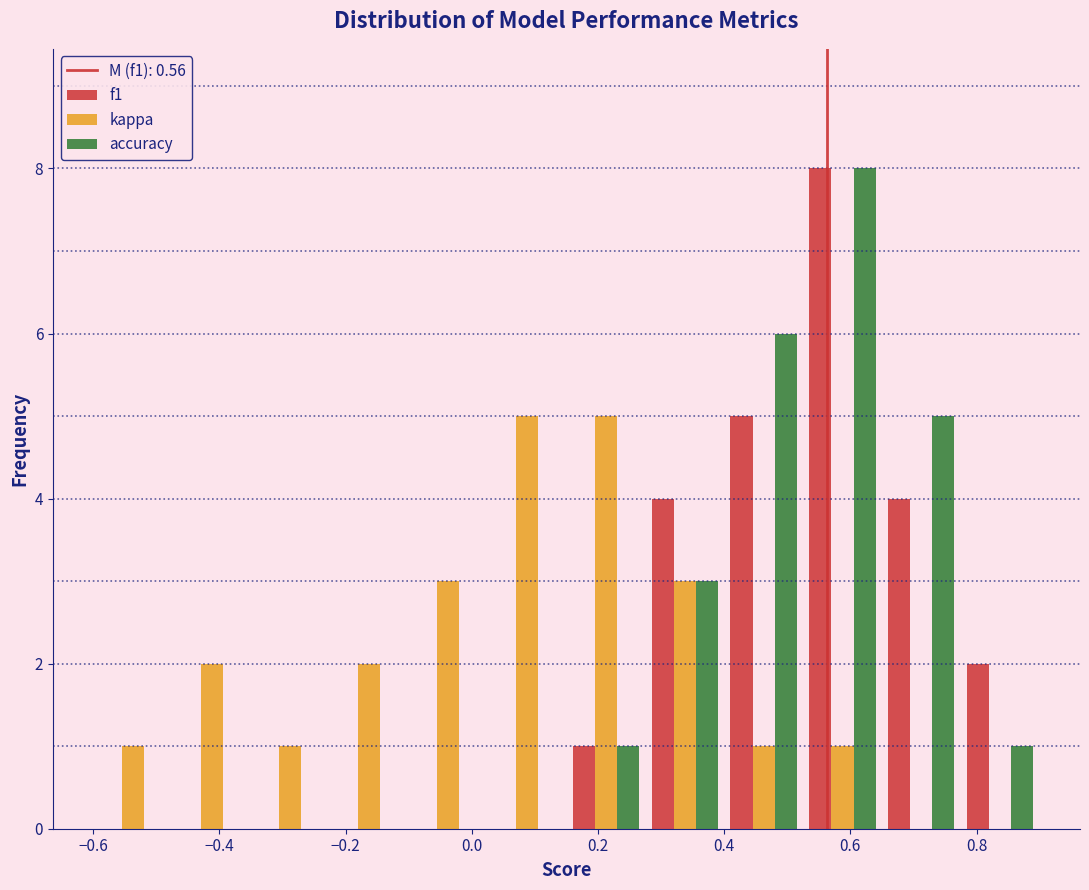

In the accuracy series, which range on the x-axis has the tallest bar?

0.525 to 0.650